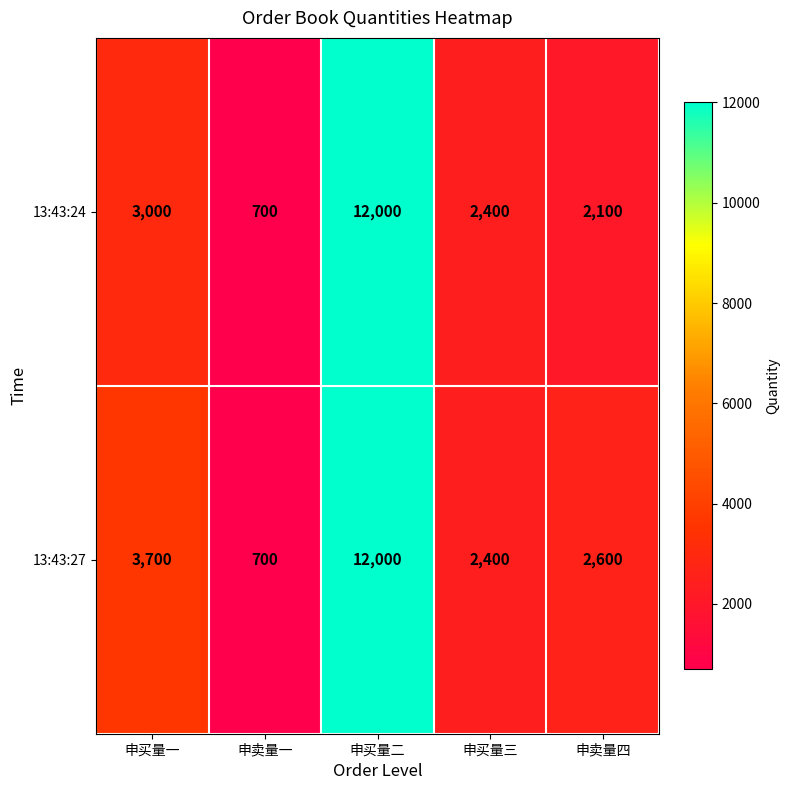

What is the difference between the maximum and minimum values in the 13:43:24 series?

11300